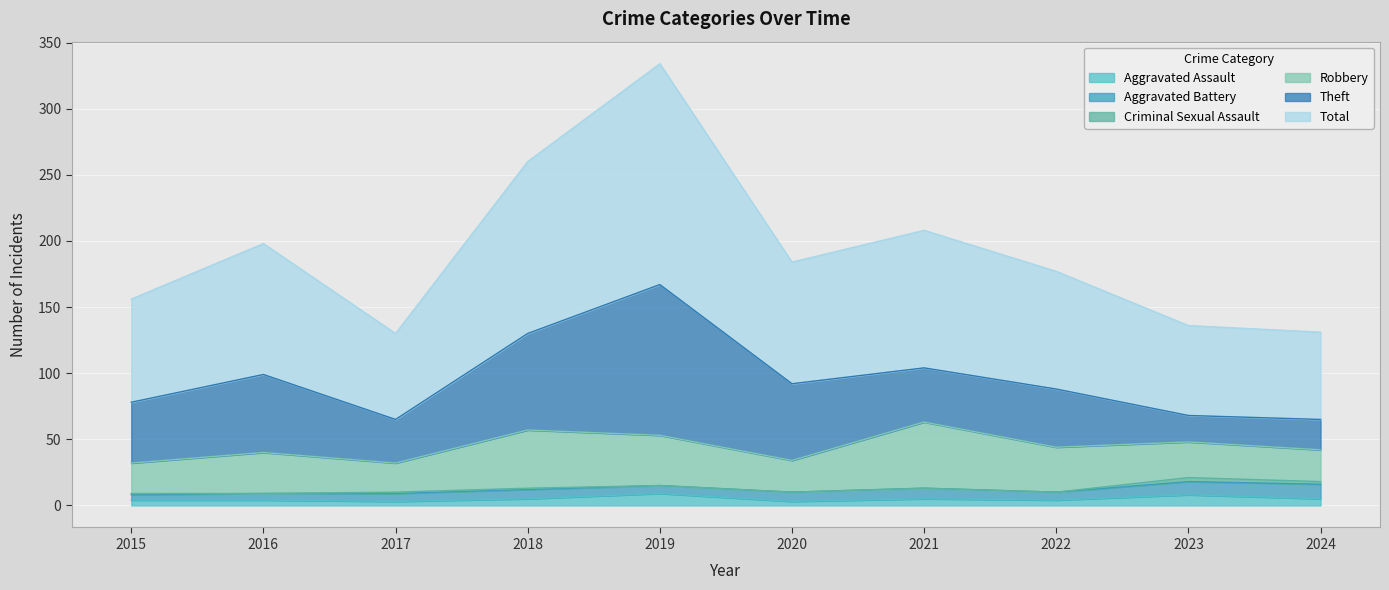

What is the difference between the maximum and minimum values in the Robbery series?

28